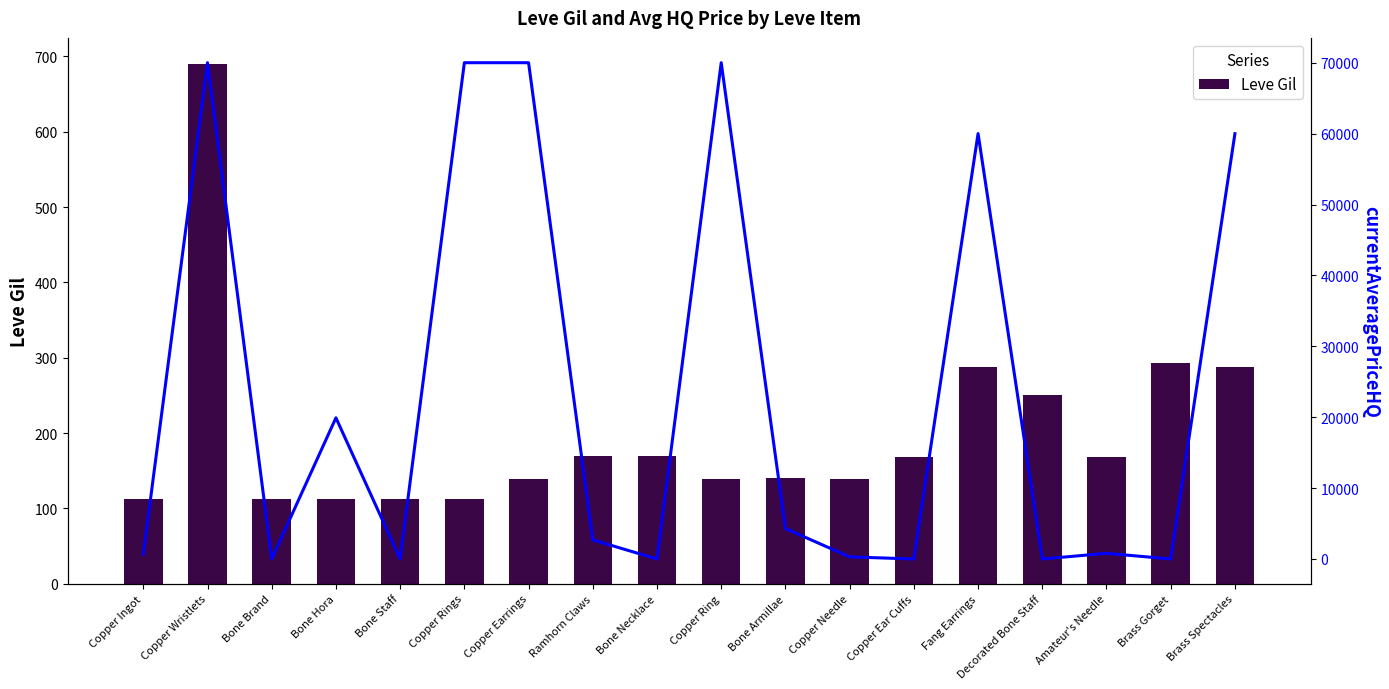

Between Amateur's Needle and Bone Brand, which is larger?

Amateur's Needle